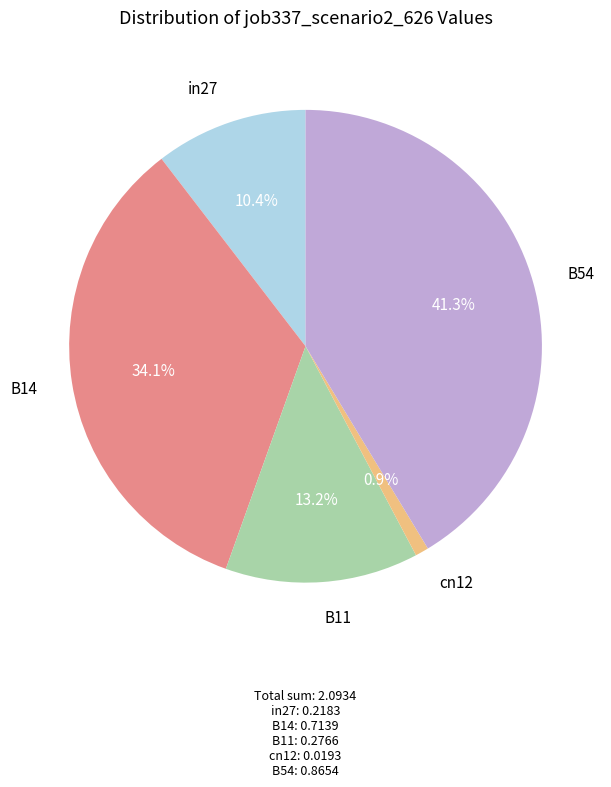

Is there any slice that represents more than half of the pie?

No